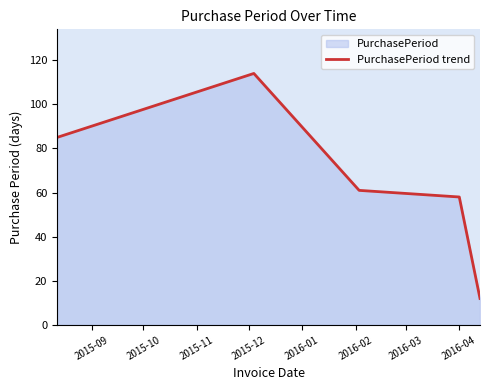

True or false: there are more than 2 points higher than both neighbors.

False